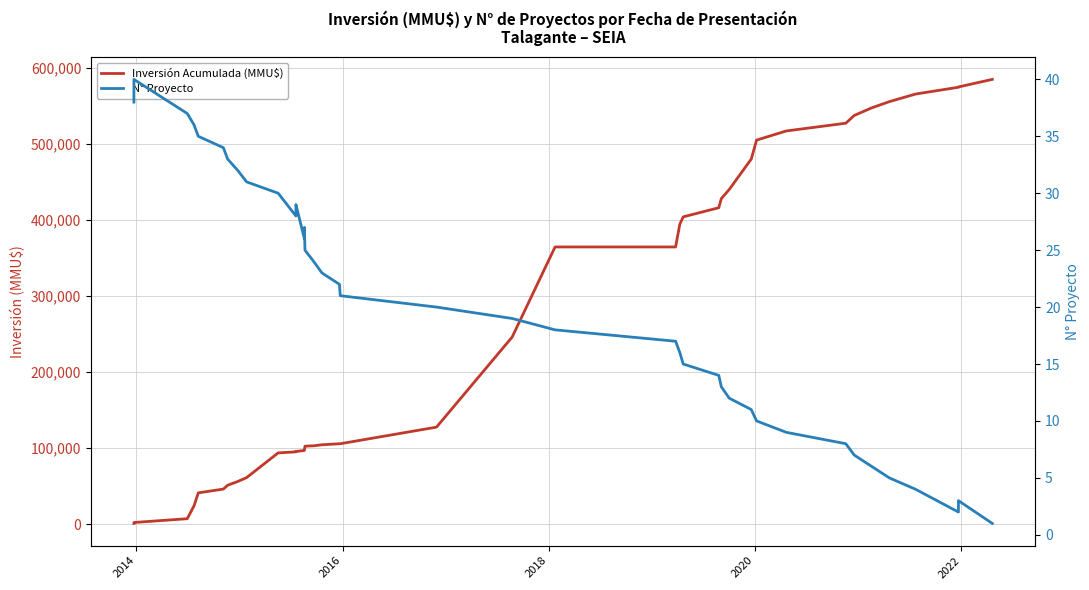

True or false: Inversión Acumulada (MMU$) has a value of 13142 at 2022.

False